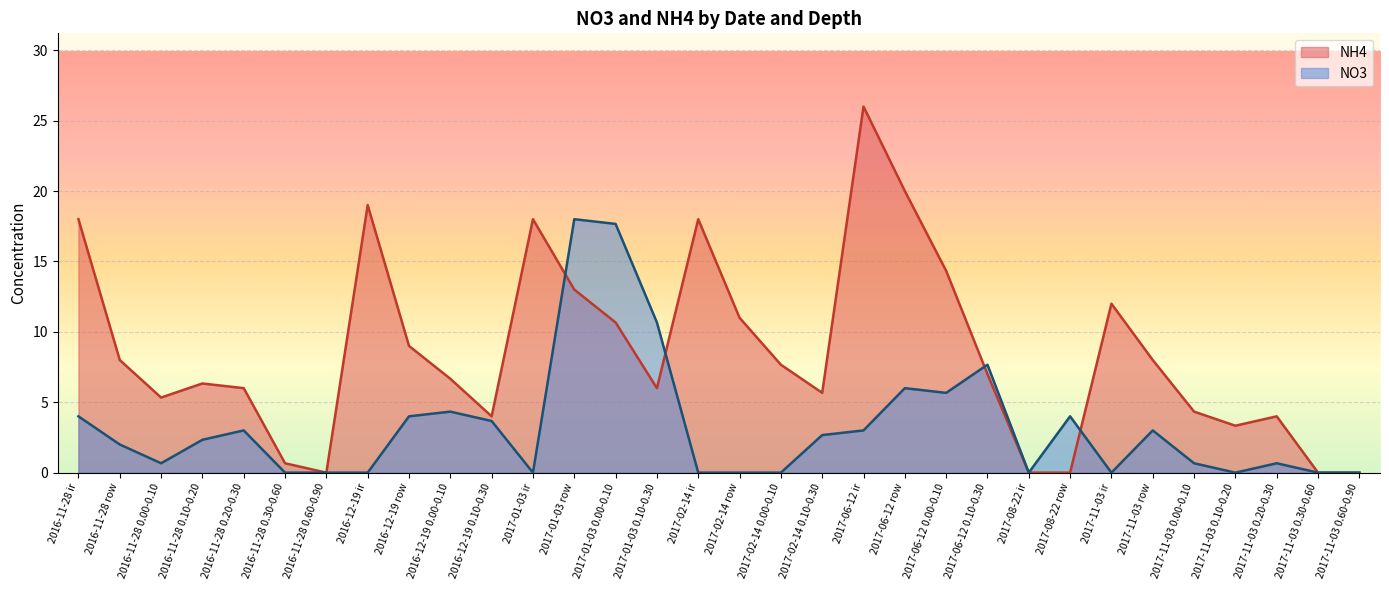

How many distinct data groups are displayed?

2